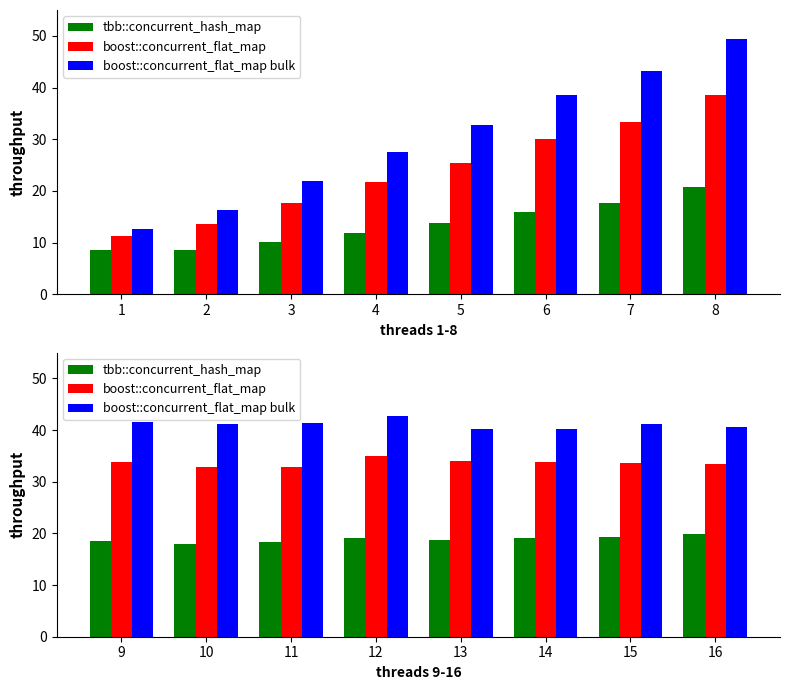

Rank the series by their maximum value, from lowest to highest.

tbb::concurrent_hash_map, boost::concurrent_flat_map, boost::concurrent_flat_map bulk